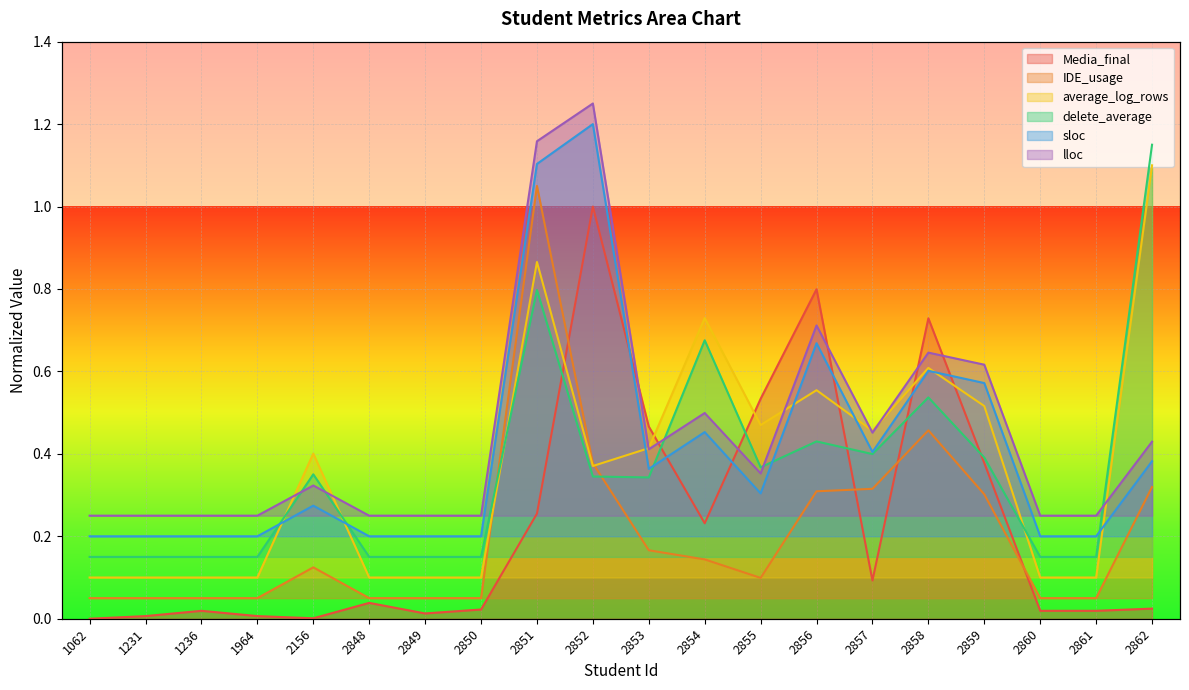

Reading left to right, list all the values displayed in this chart.

Media_final: 0.0	0.0	0.0	0.0	0.0	0.0	0.0	0.0	0.3	1.0	0.5	0.2	0.5	0.8	0.1	0.7	0.4	0.0	0.0	0.0
IDE_usage: 0.1	0.1	0.1	0.1	0.1	0.1	0.1	0.1	1.1	0.4	0.2	0.1	0.1	0.3	0.3	0.5	0.3	0.1	0.1	0.3
average_log_rows: 0.1	0.1	0.1	0.1	0.4	0.1	0.1	0.1	0.9	0.4	0.4	0.7	0.5	0.6	0.5	0.6	0.5	0.1	0.1	1.1
delete_average: 0.2	0.2	0.2	0.2	0.4	0.2	0.2	0.2	0.8	0.3	0.3	0.7	0.4	0.4	0.4	0.5	0.4	0.2	0.2	1.1
sloc: 0.2	0.2	0.2	0.2	0.3	0.2	0.2	0.2	1.1	1.2	0.4	0.5	0.3	0.7	0.4	0.6	0.6	0.2	0.2	0.4
lloc: 0.2	0.2	0.2	0.2	0.3	0.2	0.2	0.2	1.2	1.2	0.4	0.5	0.4	0.7	0.5	0.6	0.6	0.2	0.2	0.4